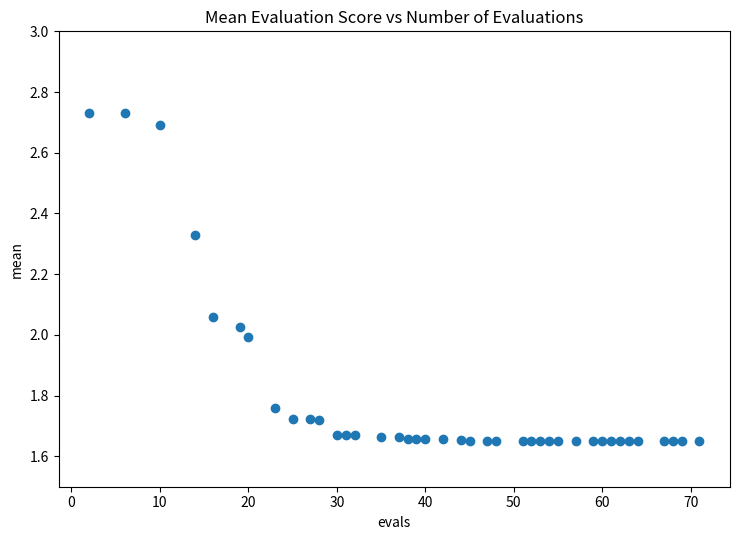

What is the range of X values (max minus min)?

69.0